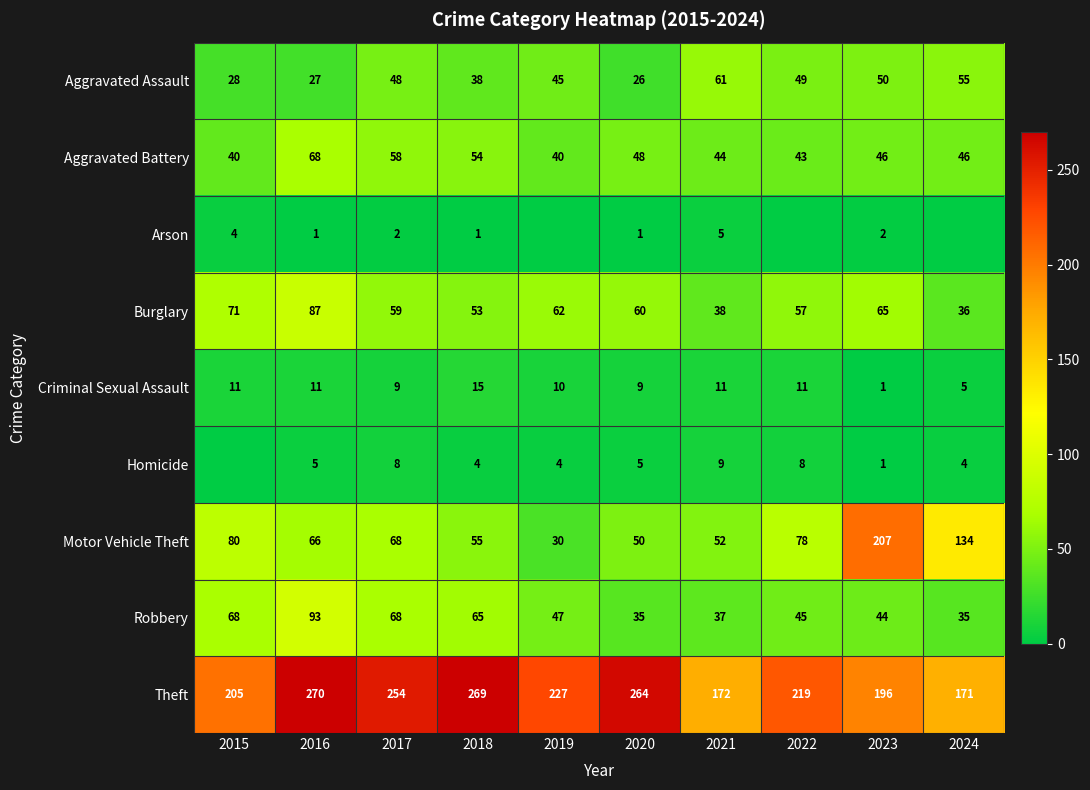

What is the difference between the second highest and minimum values in the Robbery series?

33